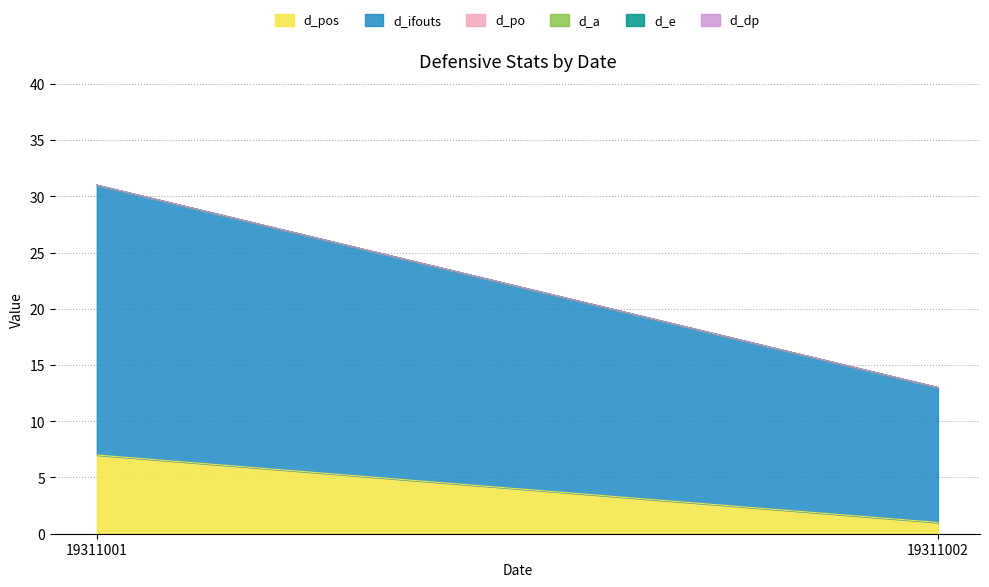

Where is d_ifouts nearest to the value 18?

19311001